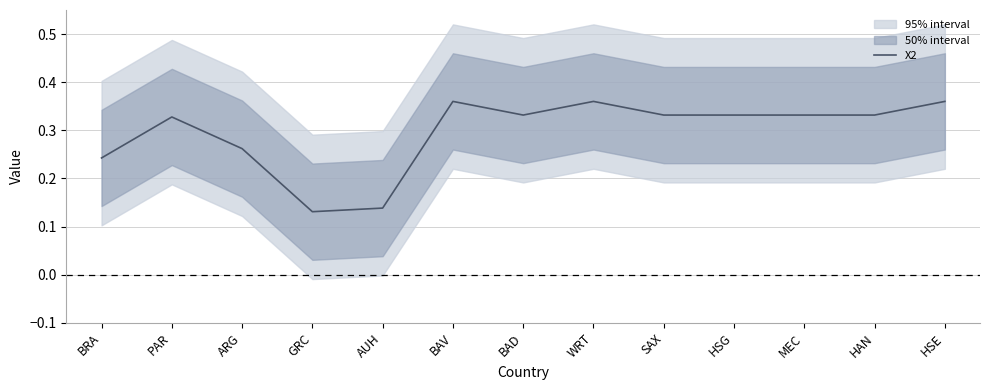

The value at BRA is 0.2. True or false?

True